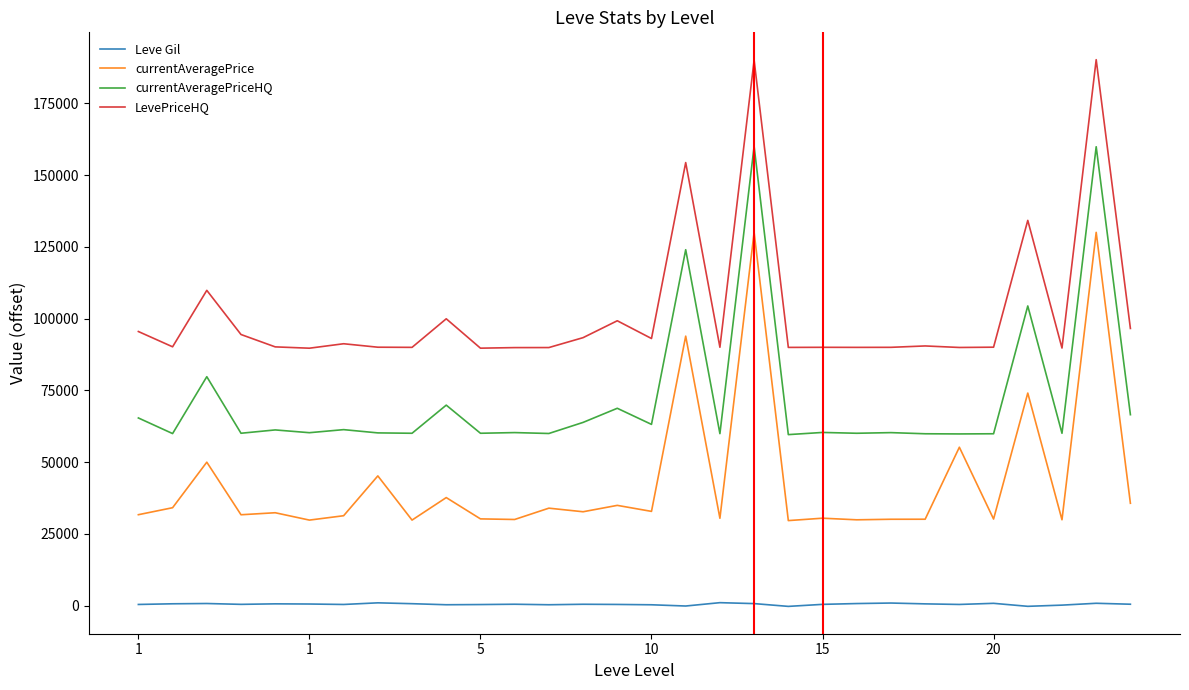

True or false: LevePriceHQ and currentAveragePrice intersect in this chart.

False